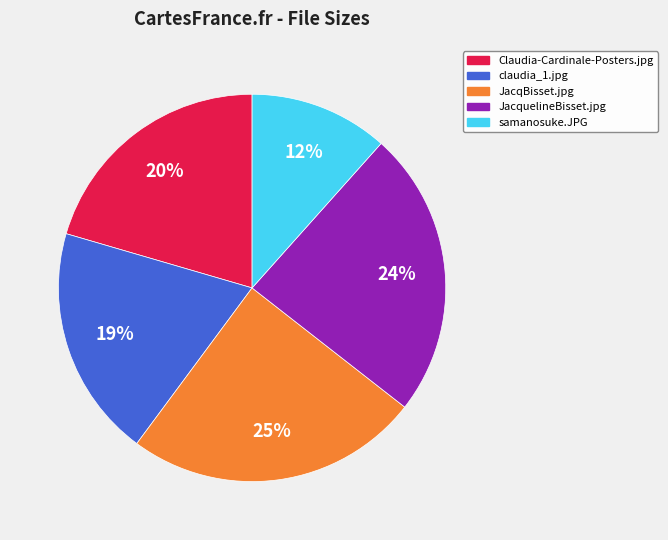

Is the sum of JacquelineBisset.jpg and claudia_1.jpg greater than half?

No